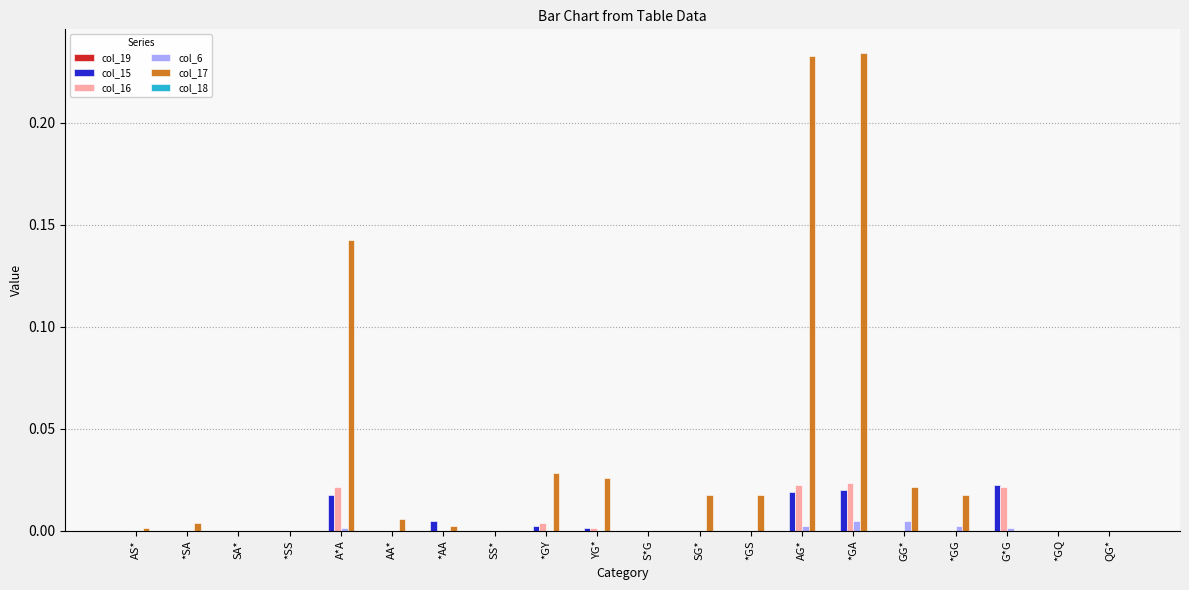

How many data points does each series have?

20